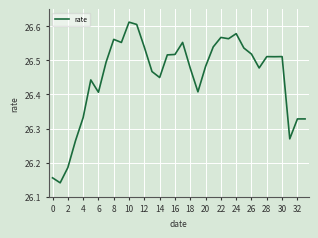

What is the difference between the maximum and minimum values?

0.5